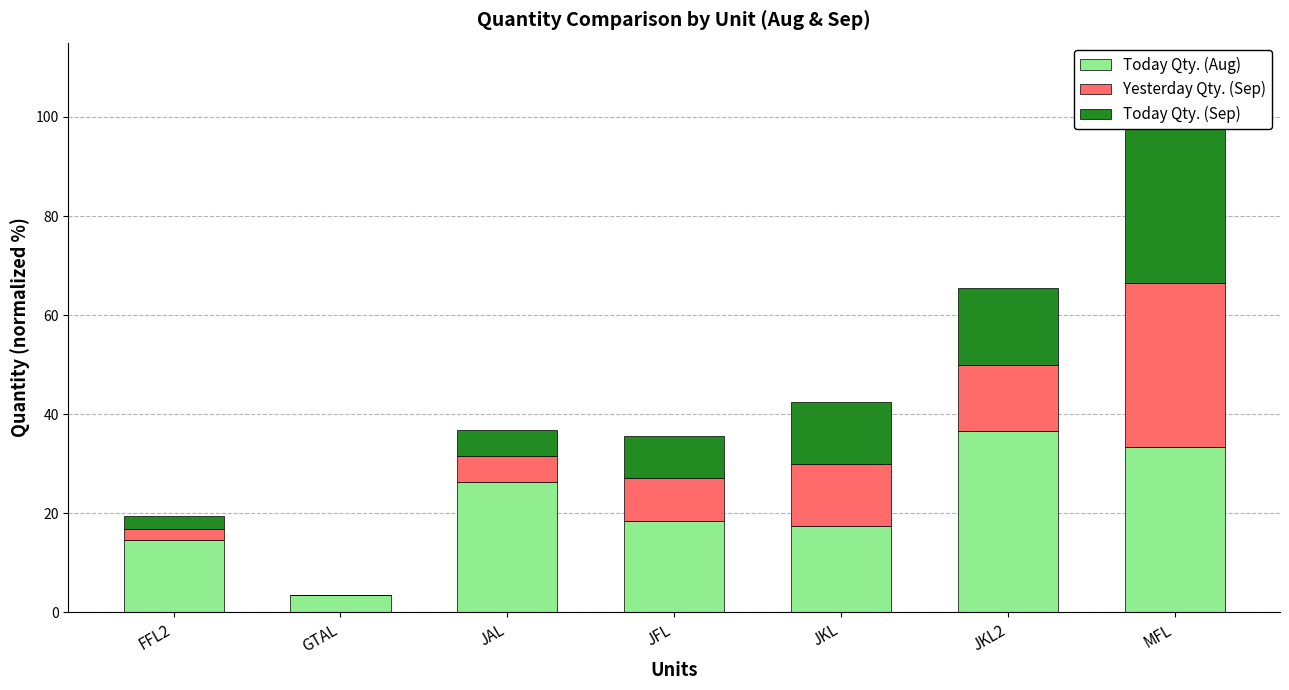

Which has a higher value, FFL2 or GTAL?

FFL2